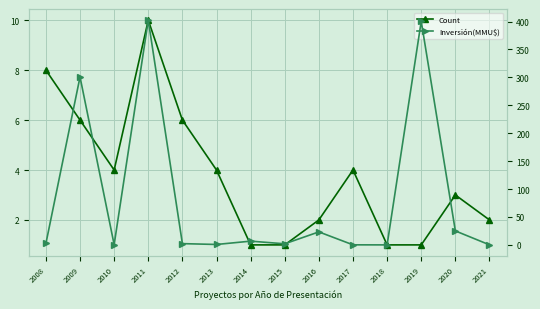

Reading left to right, extract all data points from this chart.

Count: 2008=8.0	2009=6.0	2010=4.0	2011=10.0	2012=6.0	2013=4.0	2014=1.0	2015=1.0	2016=2.0	2017=4.0	2018=1.0	2019=1.0	2020=3.0	2021=2.0
Inversión(MMU$): 2008=2.5	2009=300.8	2010=0.5	2011=402.4	2012=2.3	2013=0.8	2014=6.8	2015=2.0	2016=23.3	2017=0.2	2018=0.0	2019=400.5	2020=25.1	2021=0.2